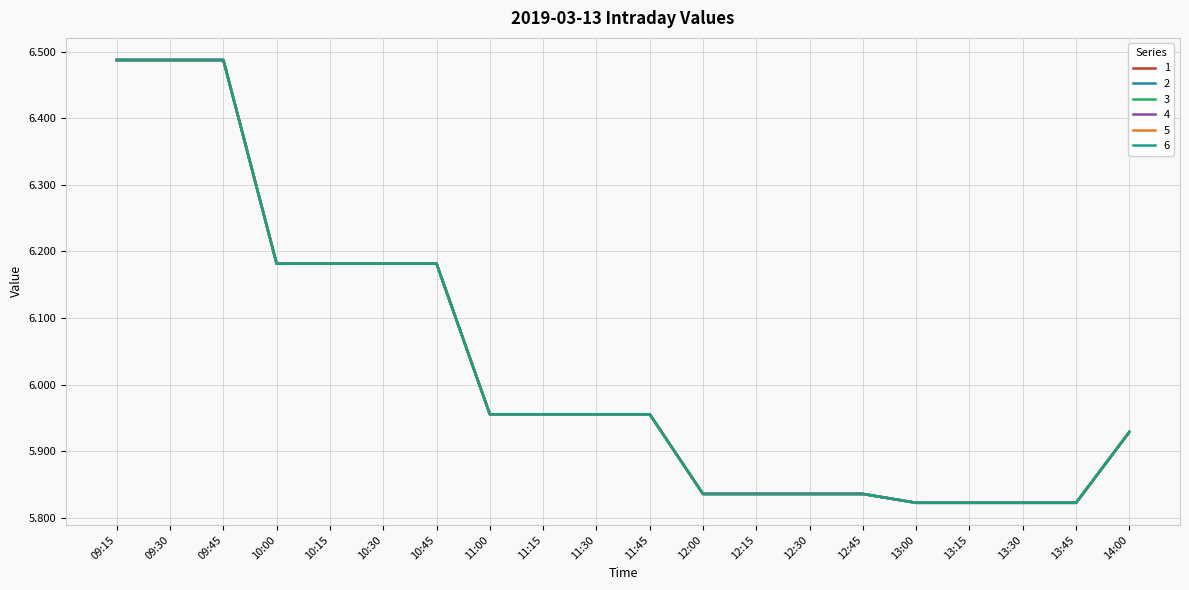

What is the sum of all 6 values?

120.6